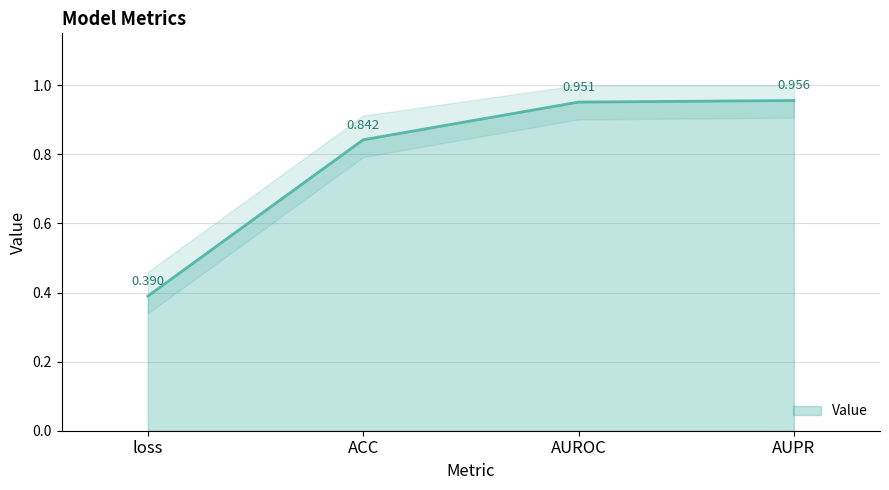

Reading right to left, what are all the values shown in this chart?

AUPR=1.0	AUROC=1.0	ACC=0.8	loss=0.4